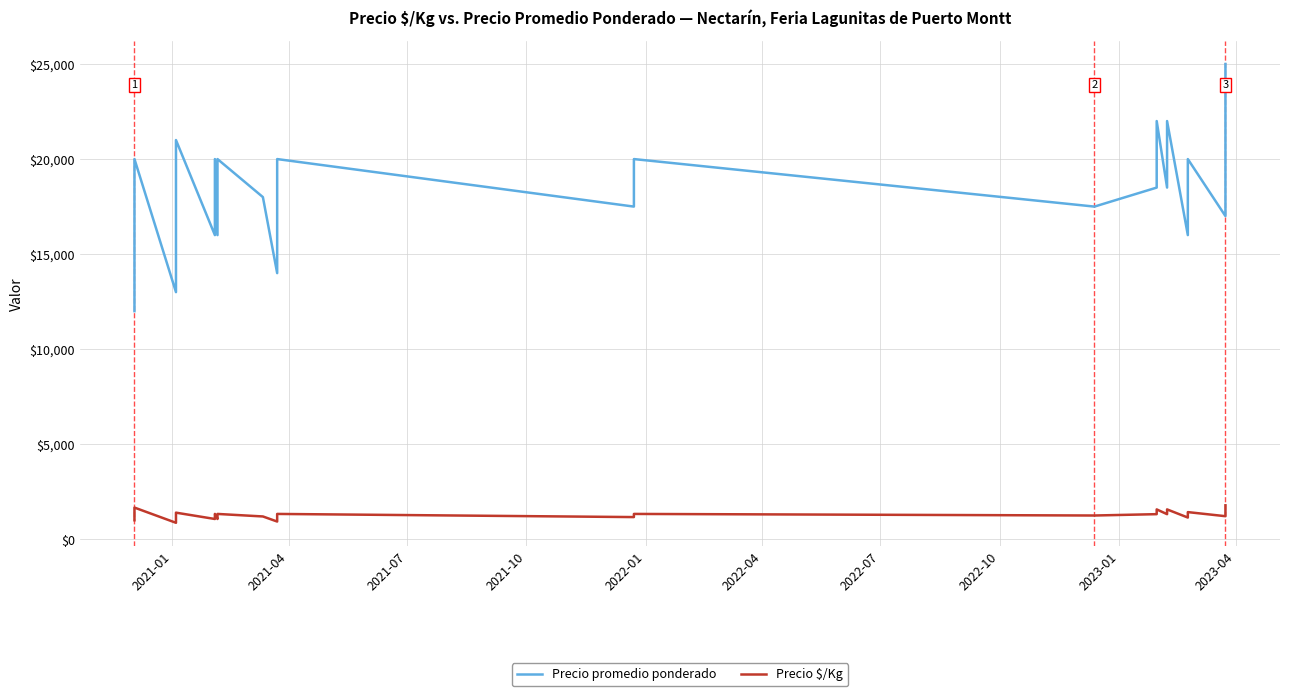

Reading right to left, list all the values displayed in this chart.

Precio promedio ponderado: 25000	25000	20000	20000	17000	17000	20000	18000	16000	22000	22000	22000	18500	18500	18500	22000	18500	17500	20000	20000	17500	17500	20000	20000	17000	17000	14000	14000	18000	20000	16000	16000	20000	16000	21000	16000	13000	20000	16000	12000
Precio $/Kg: 1786	1786	1429	1429	1214	1214	1429	1286	1143	1571	1571	1571	1321	1321	1321	1571	1321	1250	1333	1333	1167	1167	1333	1333	1133	1133	933	933	1200	1333	1067	1067	1333	1067	1400	1067	867	1667	1333	1000